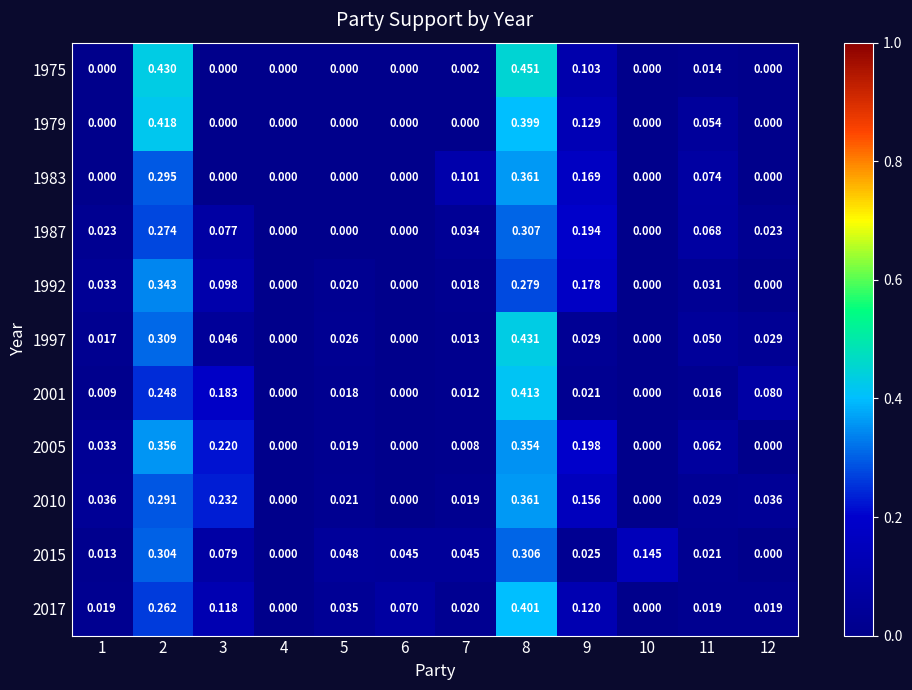

Is the value of 1975 at 8 greater than the value of 1979 at 8?

Yes